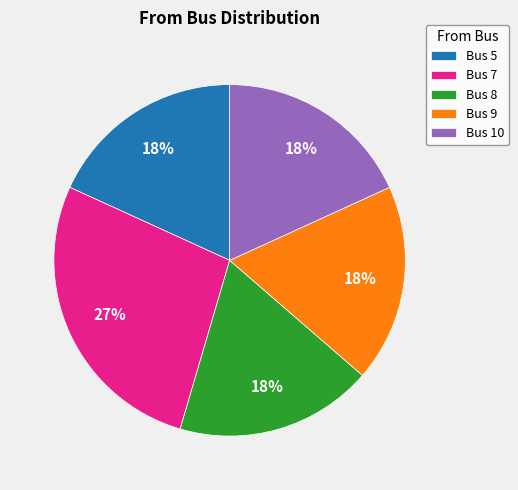

The Bus 5 slice represents 18% of the pie. True or false?

True